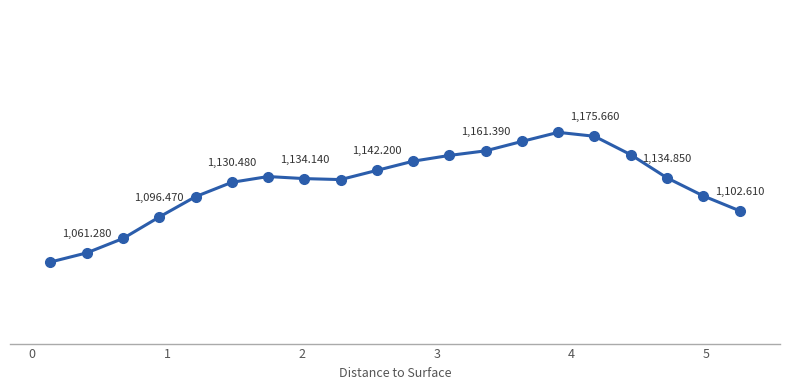

Does the chart have visible grid lines?

No